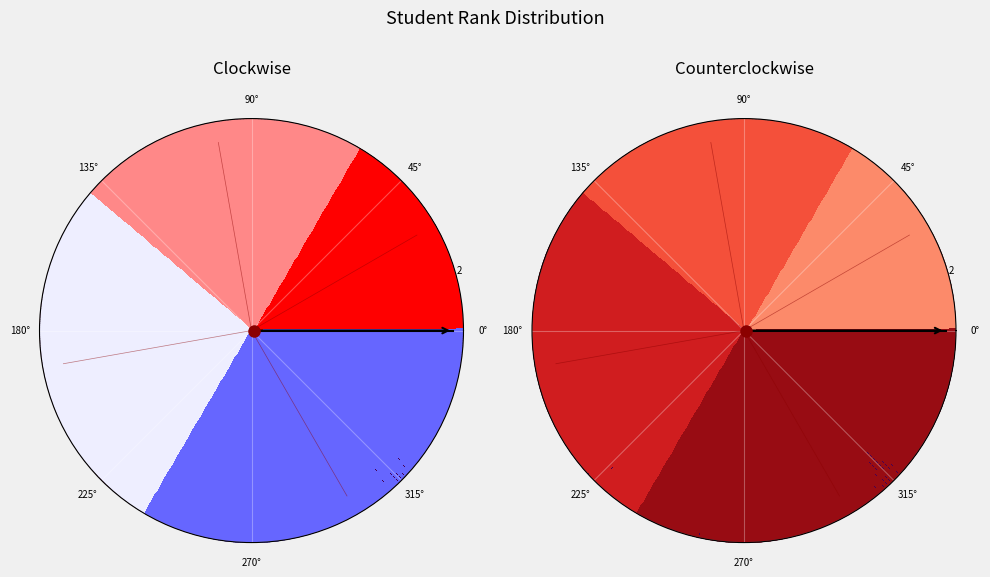

Is s-002 the majority of the pie?

No